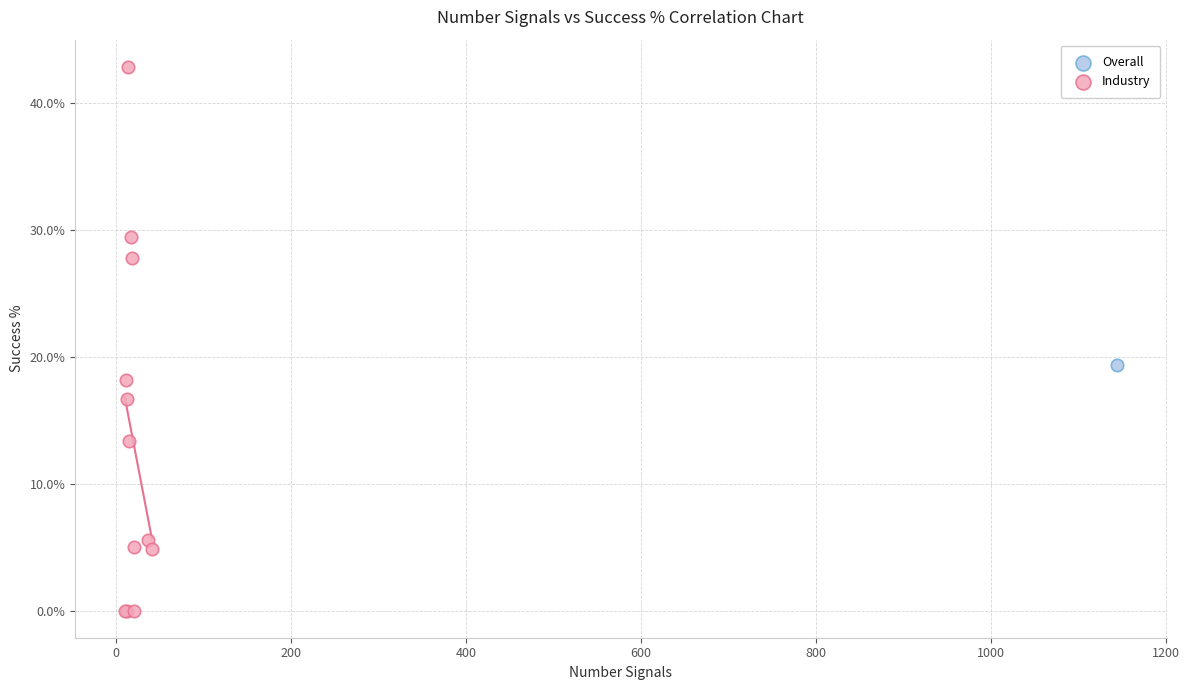

What are all the series names shown in the legend?

Overall, Industry